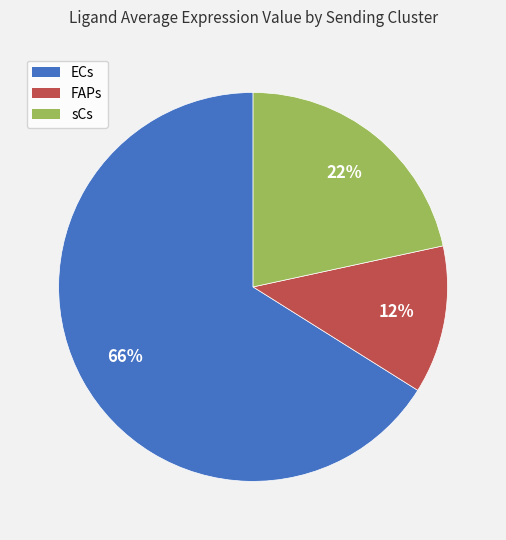

To the nearest percent, what percentage of the pie is sCs?

22%